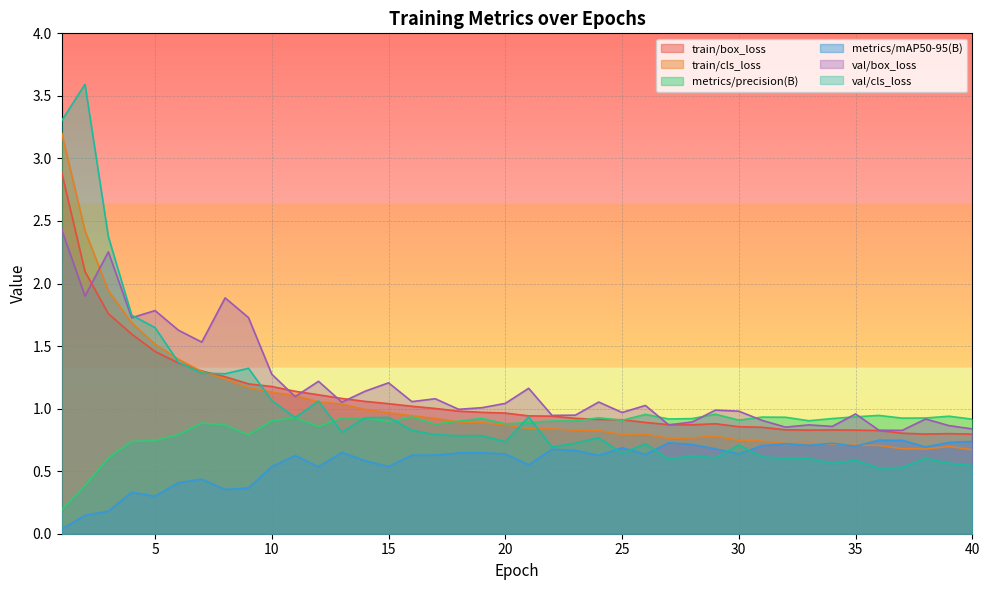

Reading right to left, what are all the values shown in this chart?

train/box_loss: 0.8	0.8	0.8	0.8	0.8	0.8	0.8	0.8	0.8	0.9	0.9	0.9	0.9	0.9	0.9	0.9	0.9	0.9	0.9	0.9	1.0	1.0	1.0	1.0	1.0	1.0	1.1	1.1	1.1	1.1	1.2	1.2	1.3	1.3	1.4	1.5	1.6	1.8	2.1	2.9
train/cls_loss: 0.7	0.7	0.7	0.7	0.7	0.7	0.7	0.7	0.7	0.7	0.7	0.8	0.8	0.8	0.8	0.8	0.8	0.8	0.8	0.8	0.9	0.9	0.9	0.9	0.9	1.0	1.0	1.0	1.1	1.1	1.1	1.2	1.2	1.3	1.4	1.5	1.7	1.9	2.4	3.2
metrics/precision(B): 0.9	0.9	0.9	0.9	0.9	0.9	0.9	0.9	0.9	0.9	0.9	1.0	0.9	0.9	1.0	0.9	0.9	0.9	0.9	0.9	0.9	0.9	0.9	0.9	0.9	0.9	0.9	0.9	0.9	0.9	0.9	0.8	0.9	0.9	0.8	0.7	0.7	0.6	0.4	0.2
metrics/mAP50-95(B): 0.7	0.7	0.7	0.7	0.7	0.7	0.7	0.7	0.7	0.7	0.6	0.7	0.7	0.7	0.6	0.7	0.6	0.7	0.7	0.6	0.6	0.6	0.6	0.6	0.6	0.5	0.6	0.7	0.5	0.6	0.5	0.4	0.4	0.4	0.4	0.3	0.3	0.2	0.1	0.0
val/box_loss: 0.8	0.9	0.9	0.8	0.8	1.0	0.9	0.9	0.9	0.9	1.0	1.0	0.9	0.9	1.0	1.0	1.1	0.9	0.9	1.2	1.0	1.0	1.0	1.1	1.1	1.2	1.1	1.1	1.2	1.1	1.3	1.7	1.9	1.5	1.6	1.8	1.7	2.3	1.9	2.4
val/cls_loss: 0.5	0.6	0.6	0.5	0.5	0.6	0.6	0.6	0.6	0.6	0.7	0.6	0.6	0.6	0.7	0.6	0.8	0.7	0.7	0.9	0.7	0.8	0.8	0.8	0.8	0.9	0.9	0.8	1.1	0.9	1.1	1.3	1.3	1.3	1.4	1.6	1.7	2.4	3.6	3.3